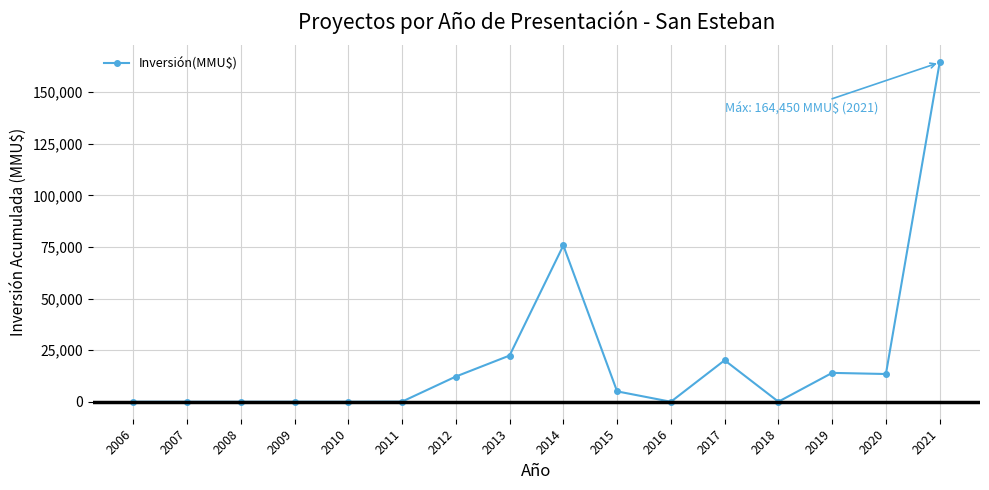

What is the change in value from 2013 to 2011?

-22331